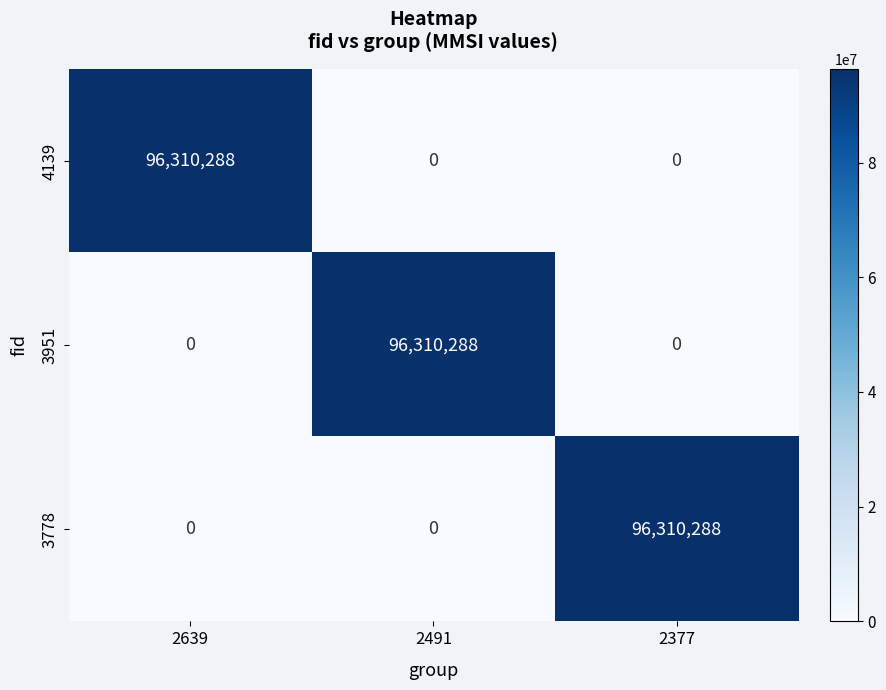

How many categories are shown in the chart?

3